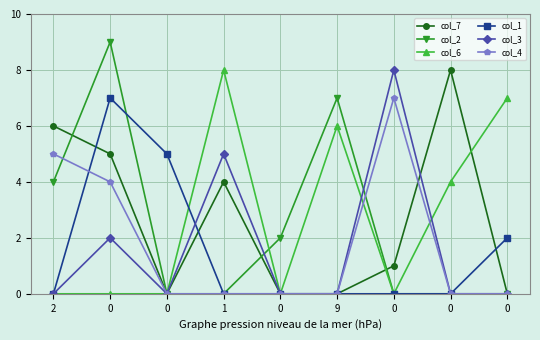

What is the maximum value for col_6?

8